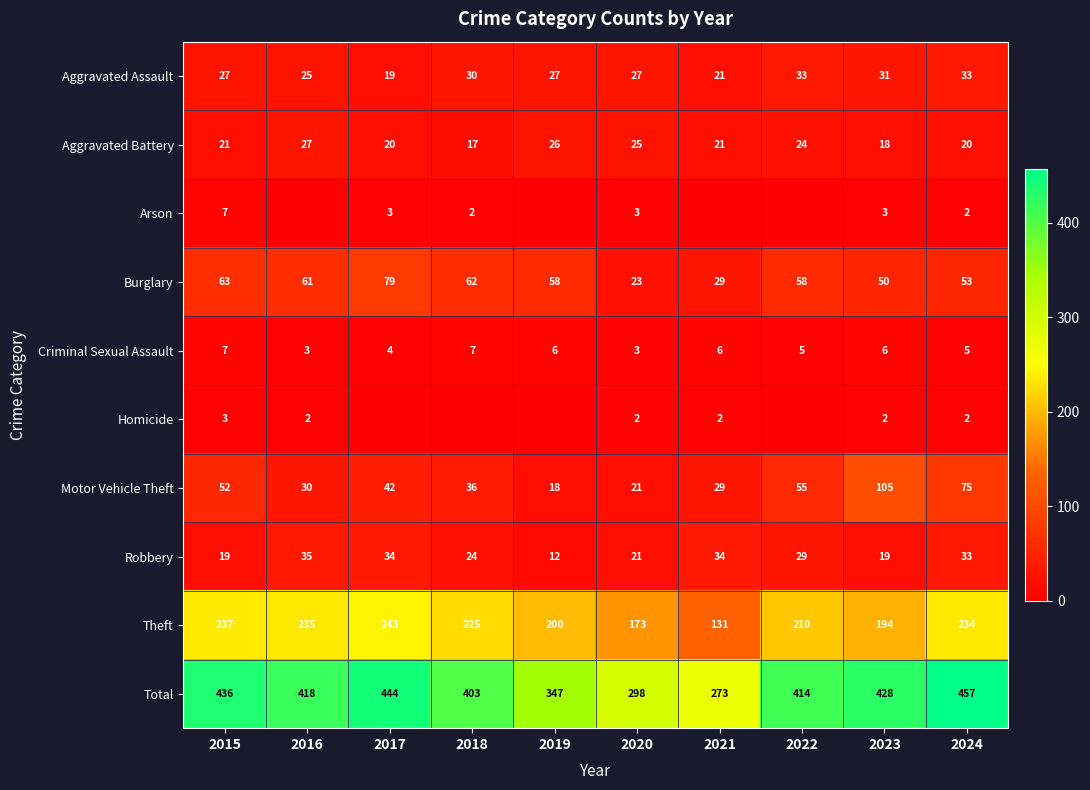

What is the average value of the Theft series?

208